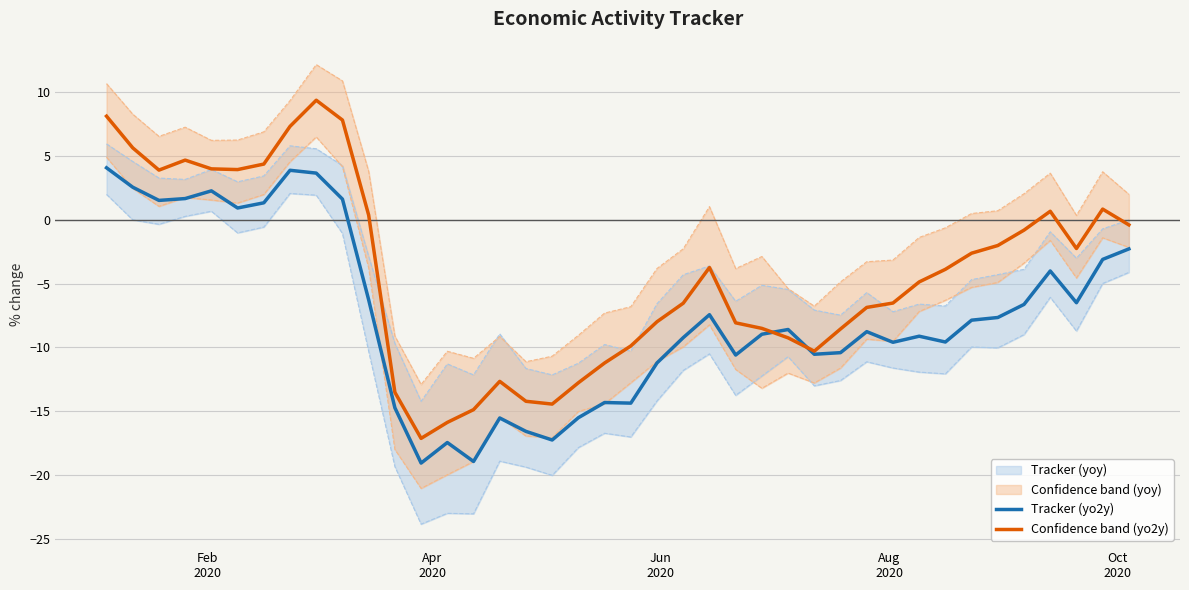

How many intersections are there between Tracker (yoy) and Tracker (yo2y)?

2